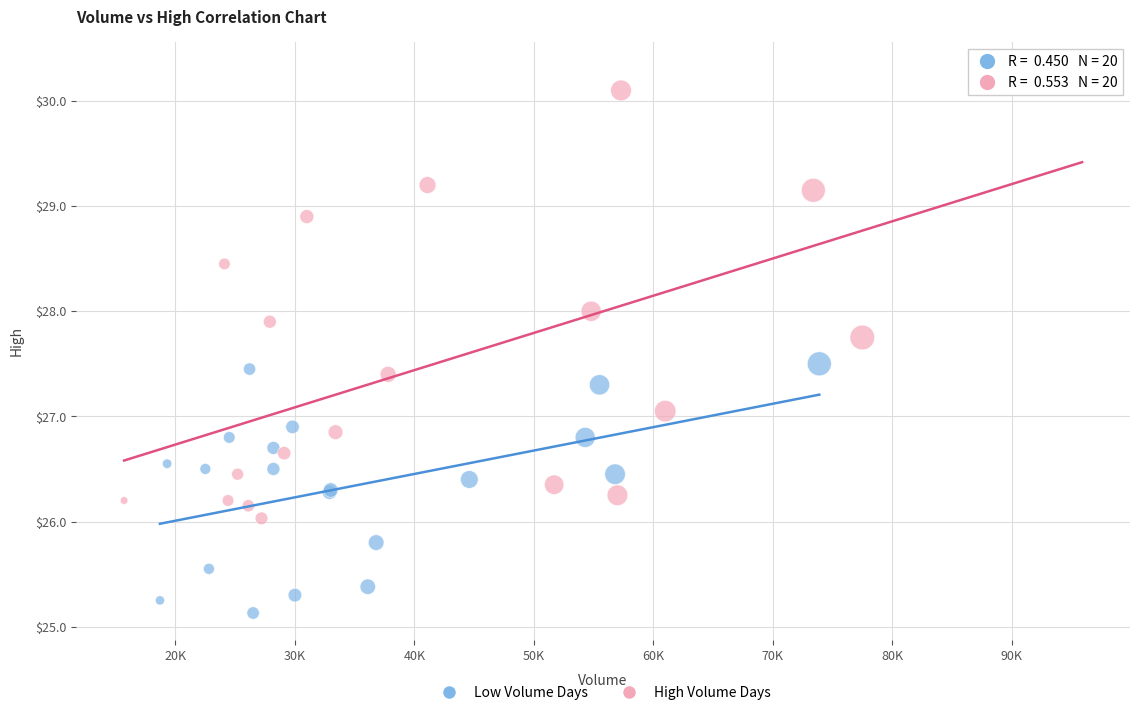

Which series has the largest Y range (max minus min)?

High Volume Days